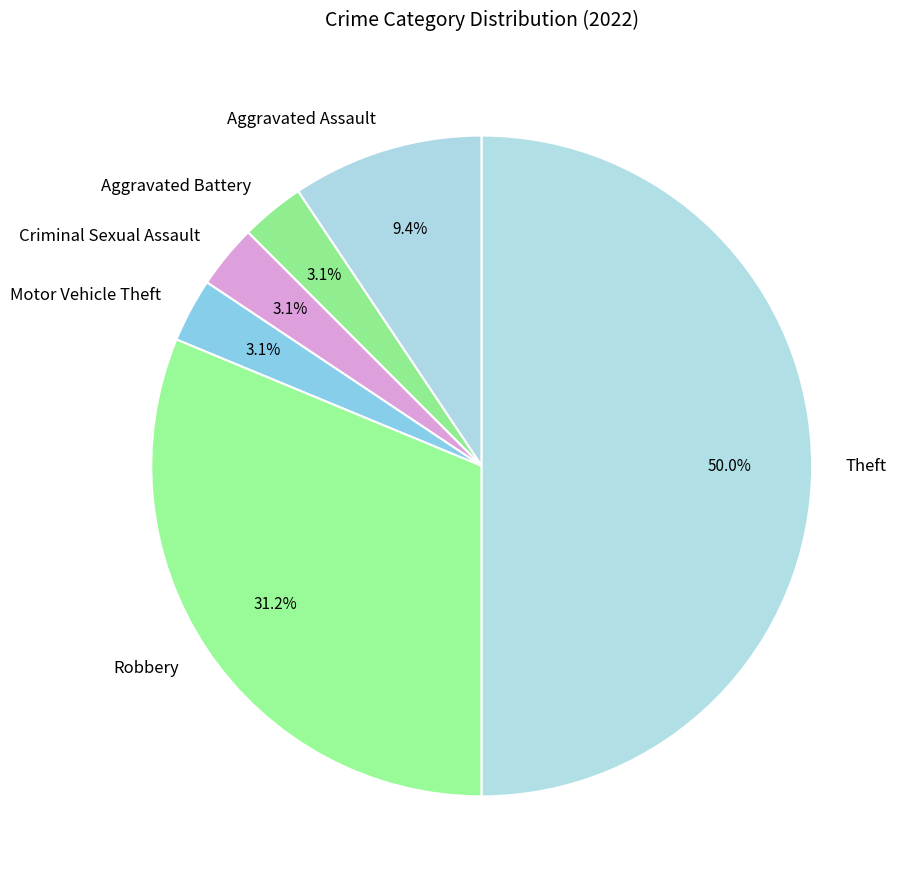

What percentage is the Aggravated Battery slice, to the nearest percent?

3%